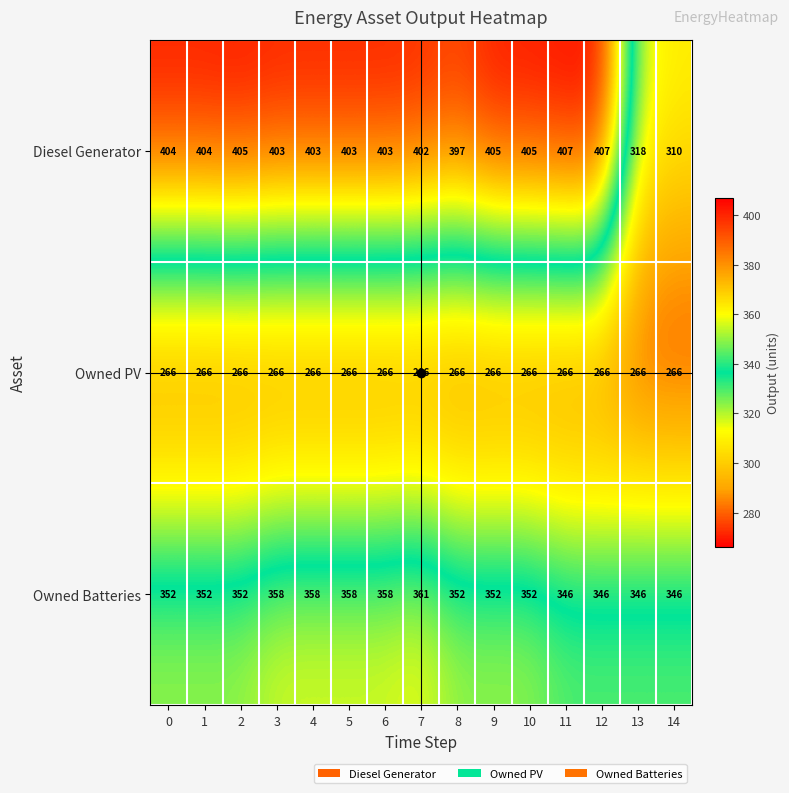

What is the maximum value shown in the chart?

407